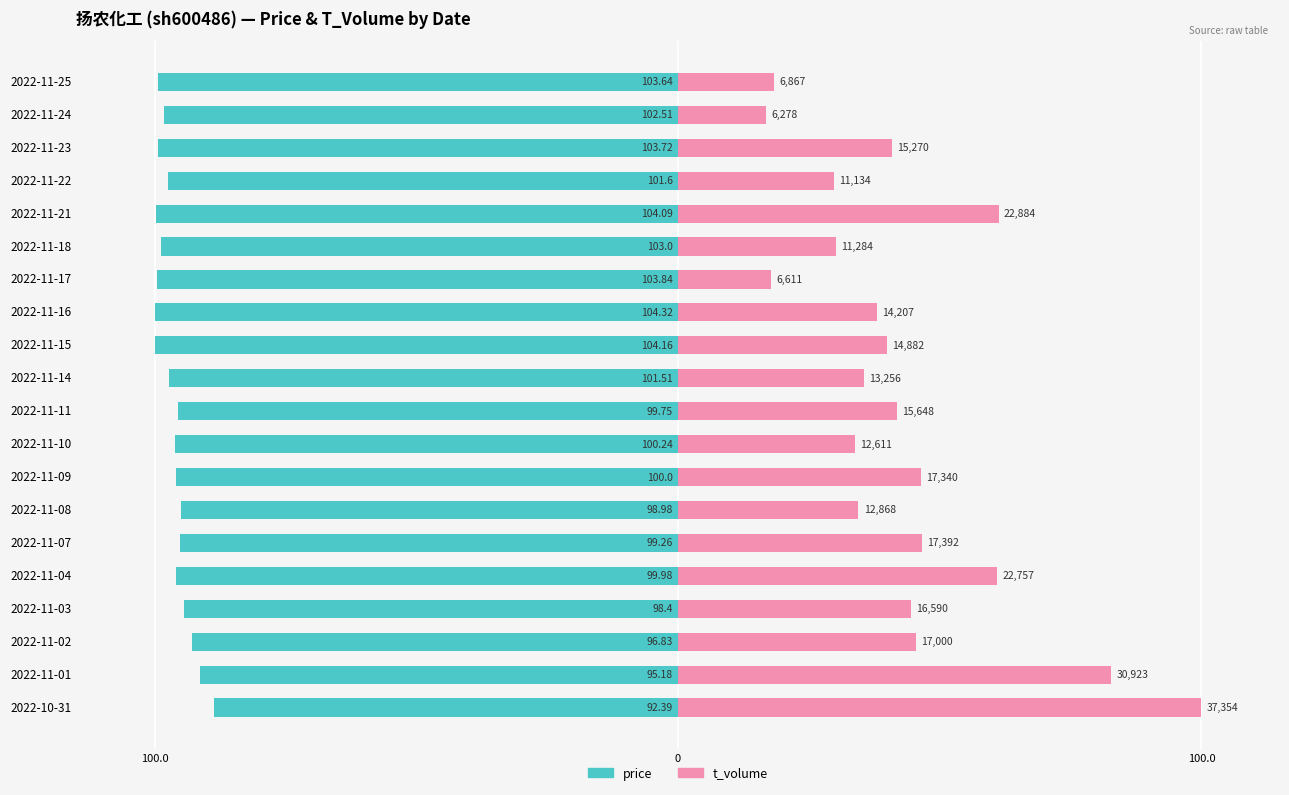

Is it true that t_volume equals 67.6 at 2022-11-02?

False